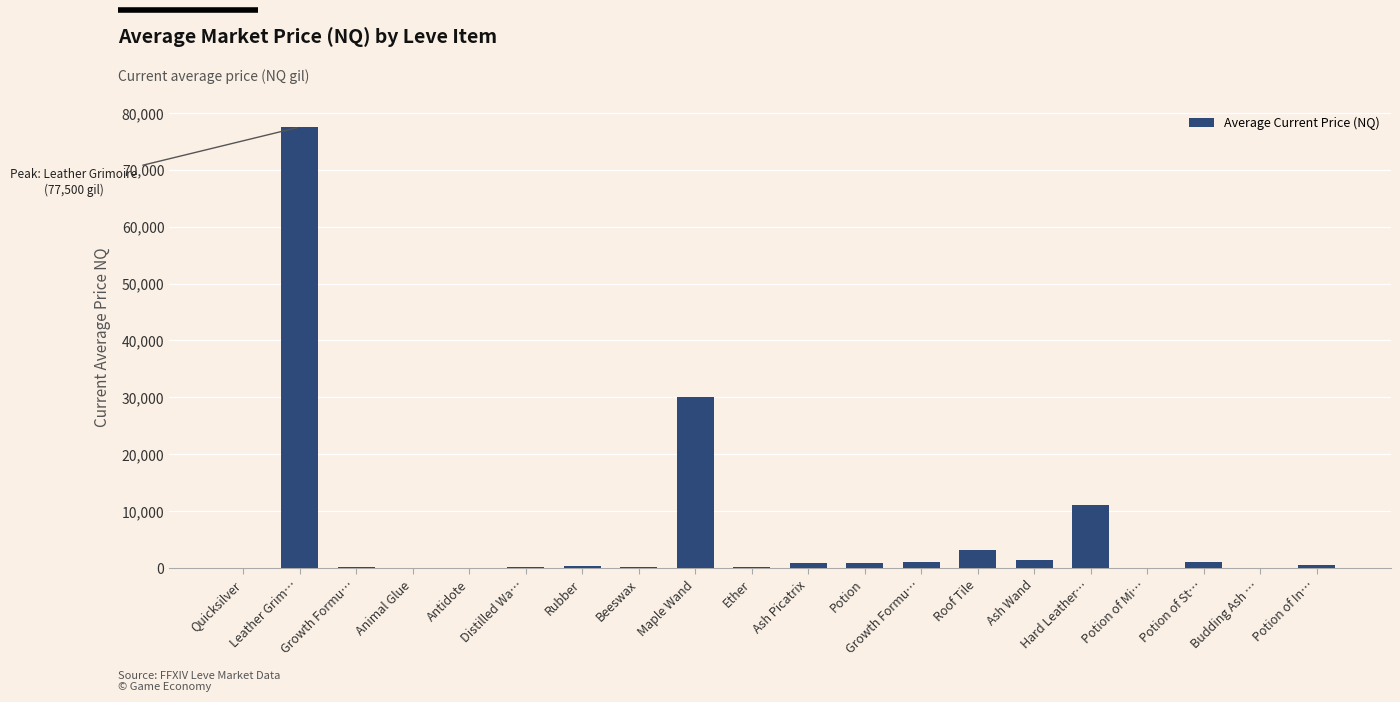

Is it true that the value at Rubber is 99.7?

False